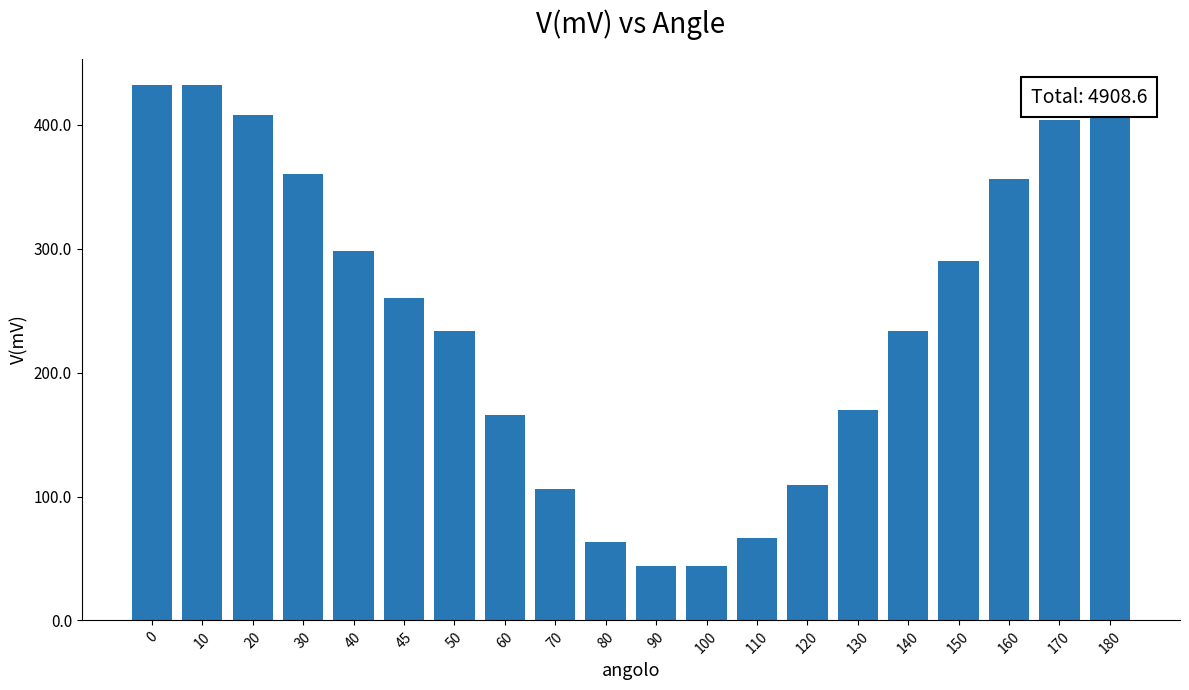

Reading right to left, transcribe all the data shown in this chart.

432.0	404.0	356.0	290.0	234.0	170.0	109.0	66.4	44.0	44.0	63.2	106.0	166.0	234.0	260.0	298.0	360.0	408.0	432.0	432.0